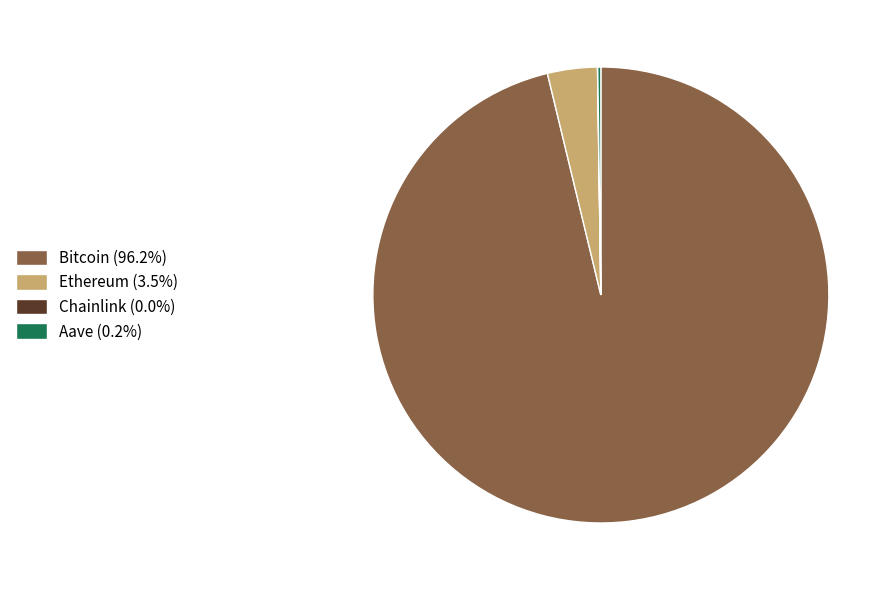

Is there a majority slice in this chart?

Yes